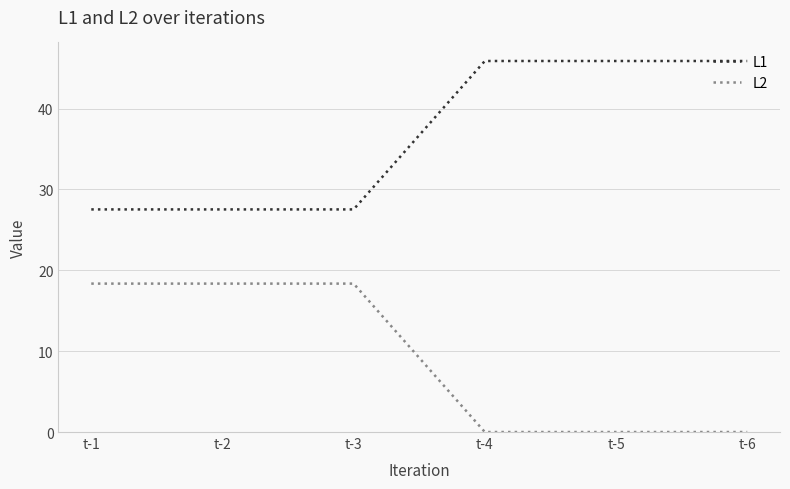

What is the approximate value of L2 at t-2?

18.4